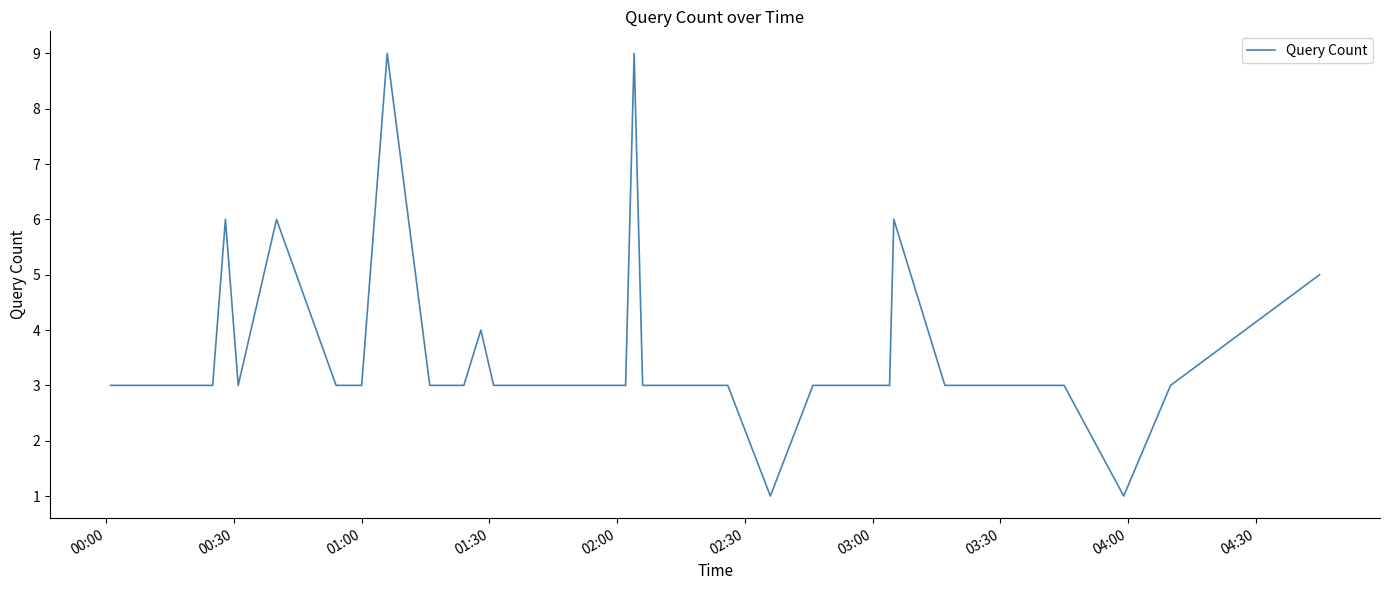

What is the difference between the maximum and minimum values?

8